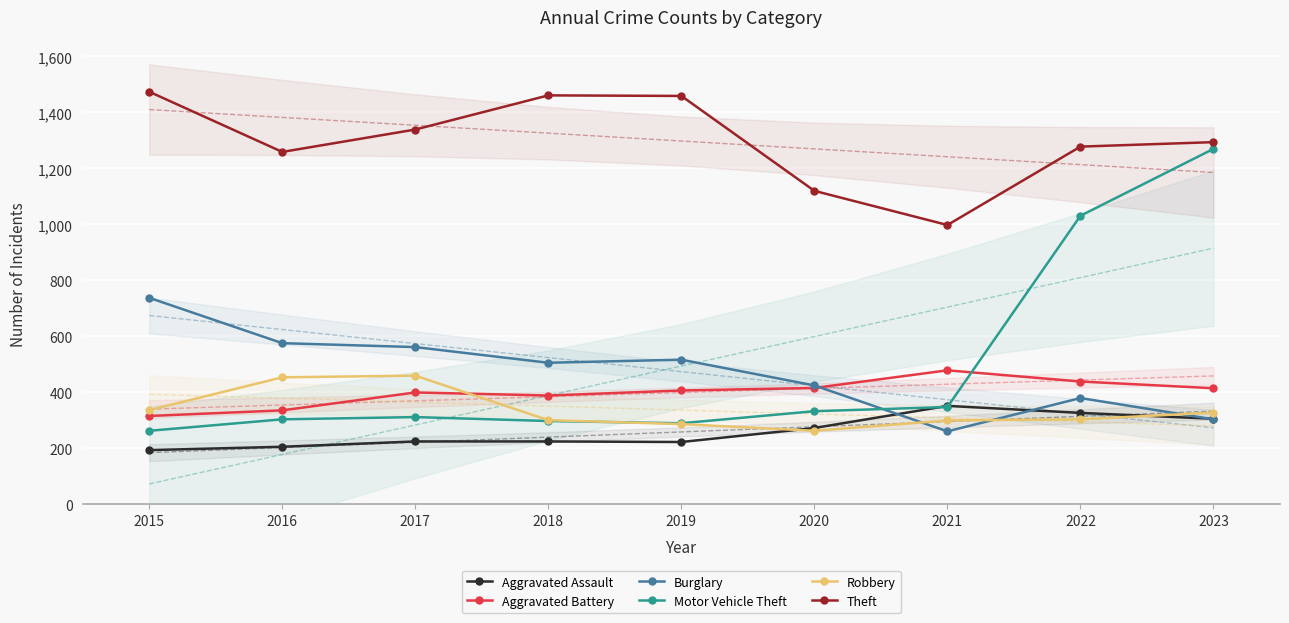

List the series in order of their peak value, highest first.

Theft, Motor Vehicle Theft, Burglary, Aggravated Battery, Robbery, Aggravated Assault